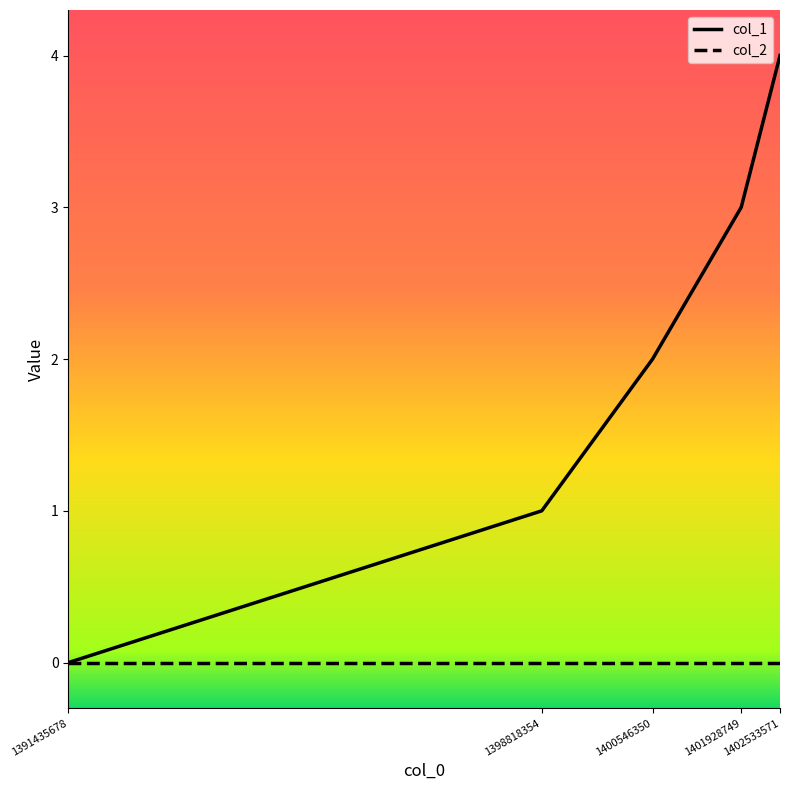

Which series has the largest total across all categories?

col_1